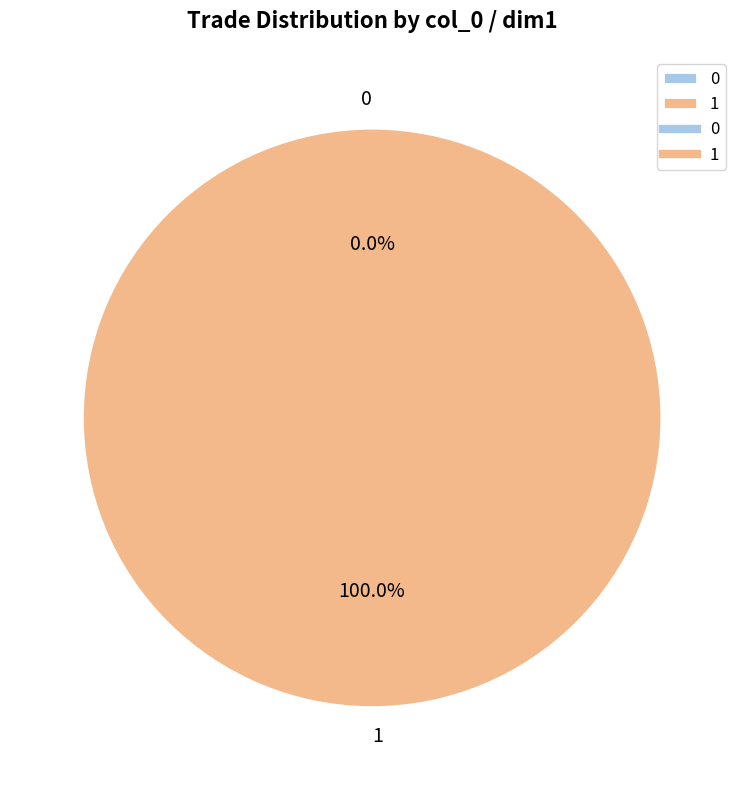

Does 0 represent more than half of the total?

No